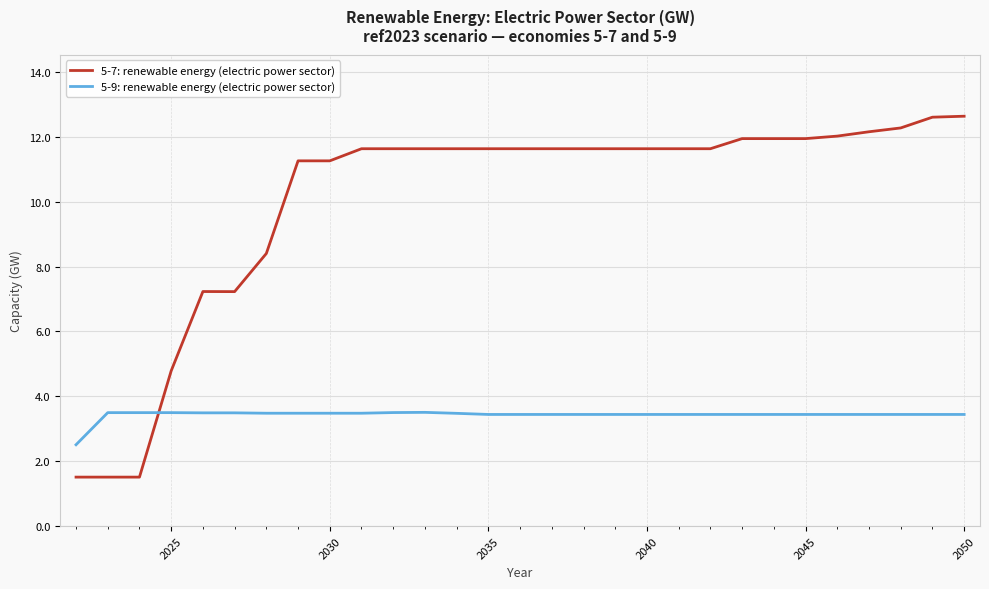

What are all the series names shown in the legend?

5-7: renewable energy (electric power sector), 5-9: renewable energy (electric power sector)